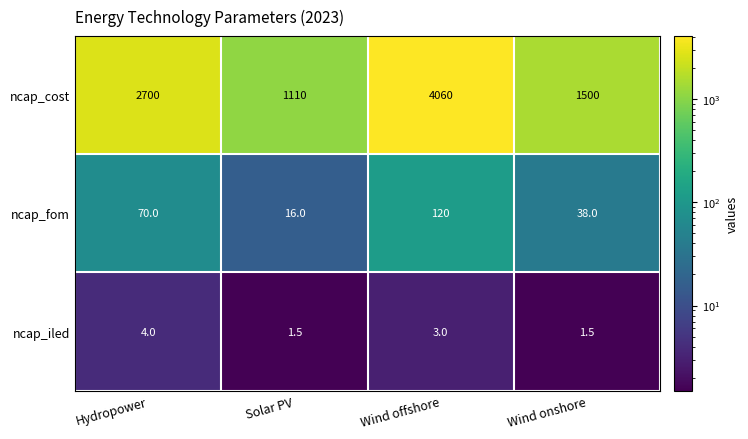

Reading left to right, what are all the values shown in this chart?

ncap_cost: Hydropower=2700.0	Solar PV=1110.0	Wind offshore=4060.0	Wind onshore=1500.0
ncap_fom: Hydropower=70.0	Solar PV=16.0	Wind offshore=120.0	Wind onshore=38.0
ncap_iled: Hydropower=4.0	Solar PV=1.5	Wind offshore=3.0	Wind onshore=1.5